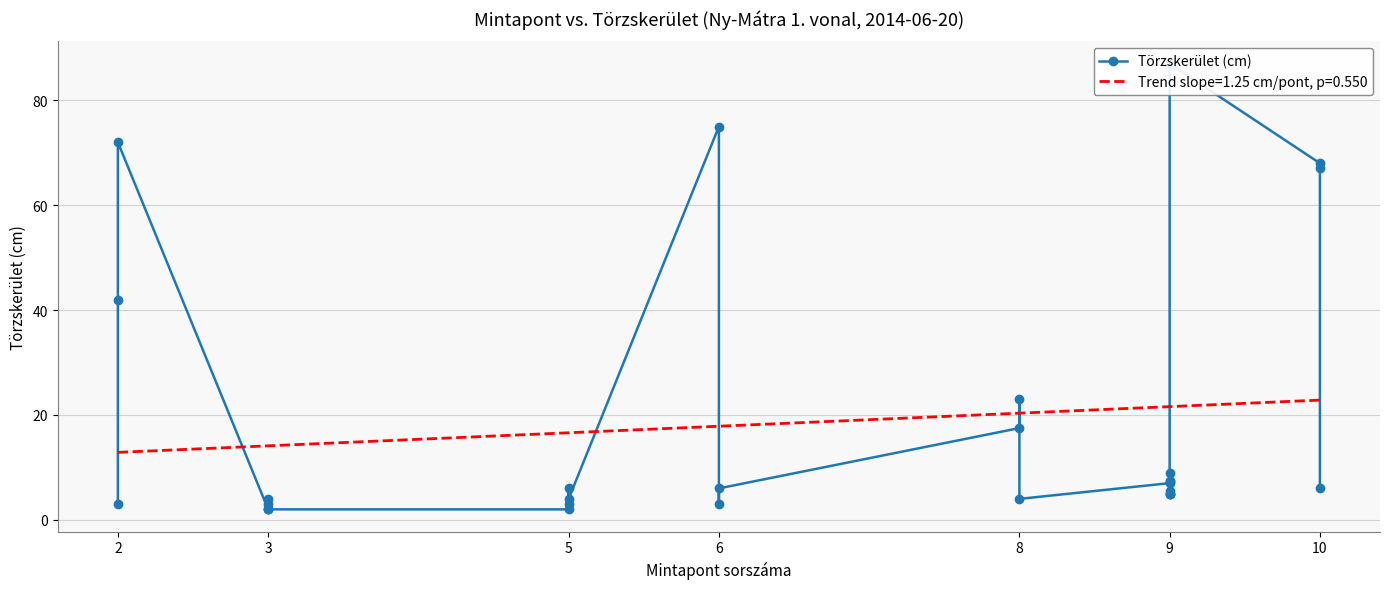

What is the maximum value for Trend slope=1.25 cm/pont, p=0.550?

22.8